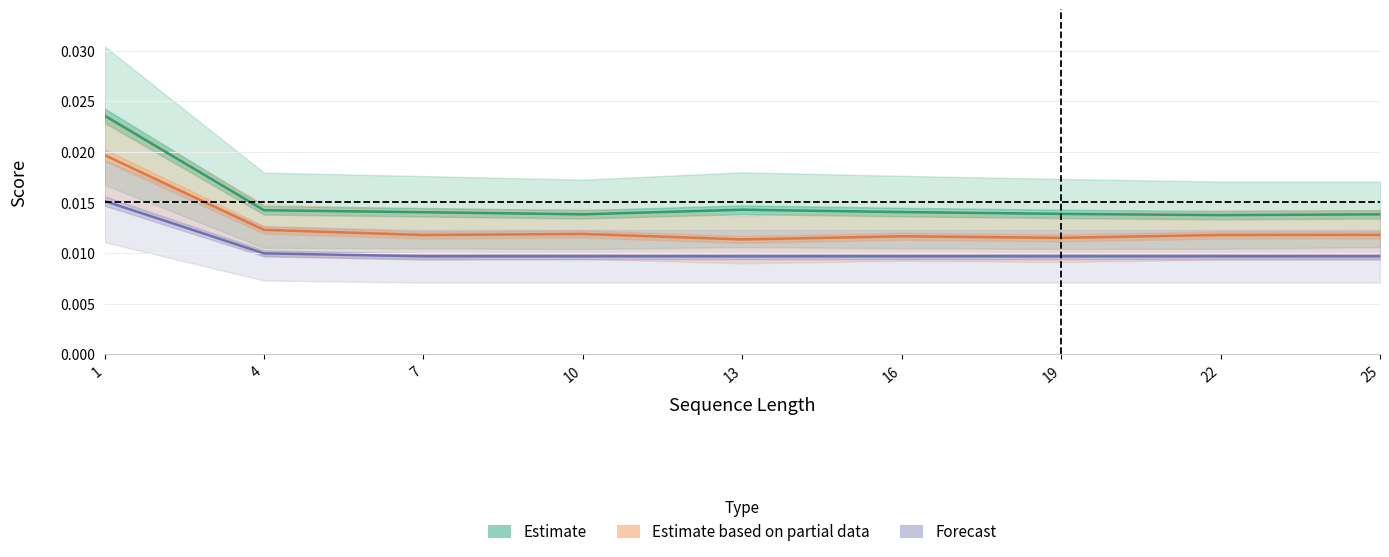

Where is the first local minimum for Estimate based on partial data?

7